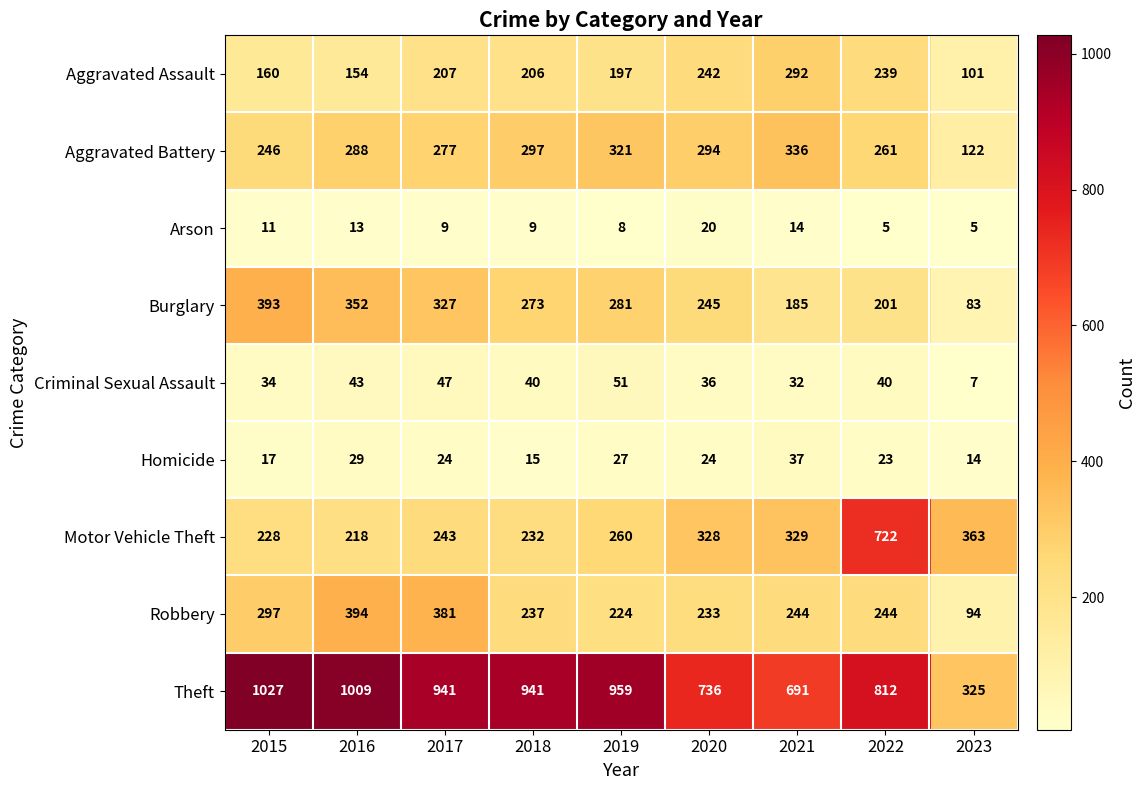

At which label does Aggravated Assault reach its peak?

2021